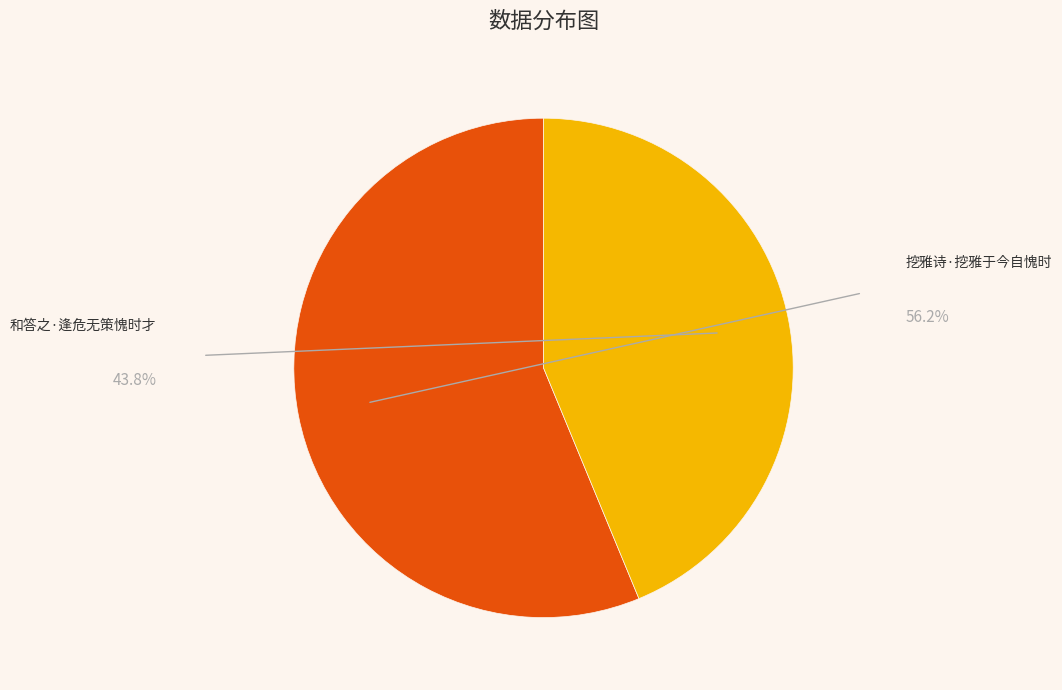

True or false: 挖雅诗·挖雅于今自愧时 accounts for 56% of the total.

True